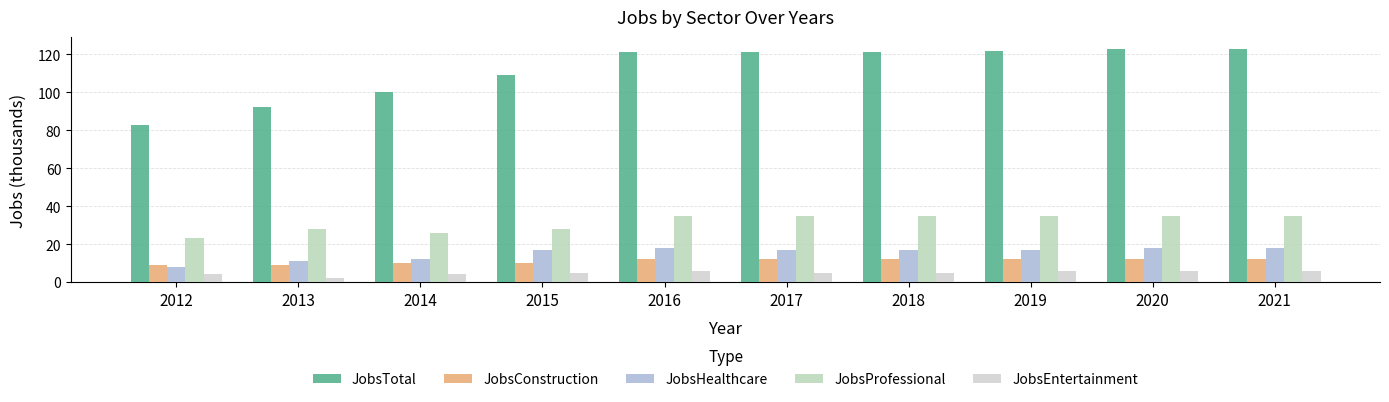

How many categories are shown in the chart?

10